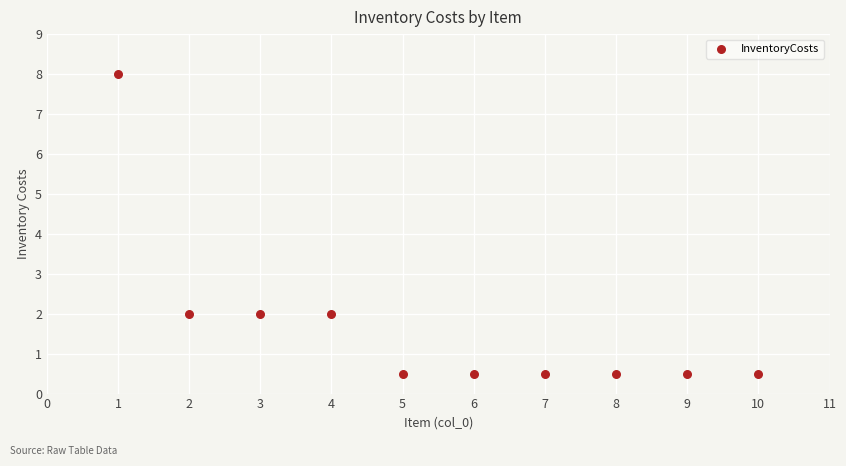

What is the average Y value?

1.7